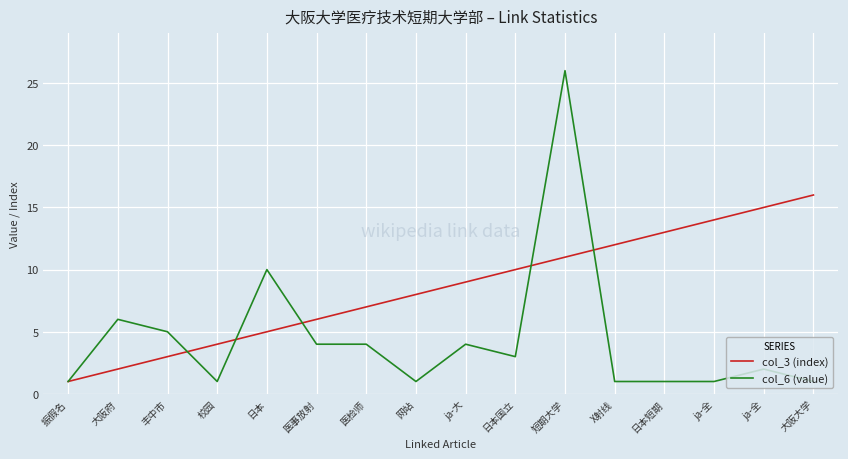

Rank the series at ja-全 from lowest to highest value.

col_6 (value), col_3 (index)